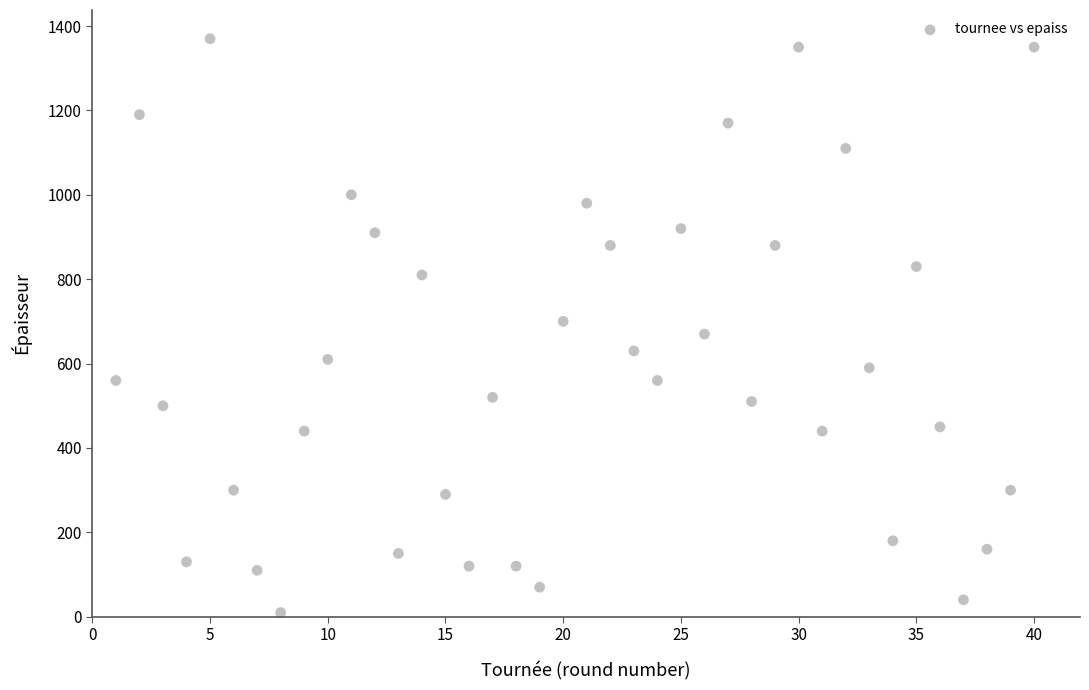

What is the range of X values (max minus min)?

39